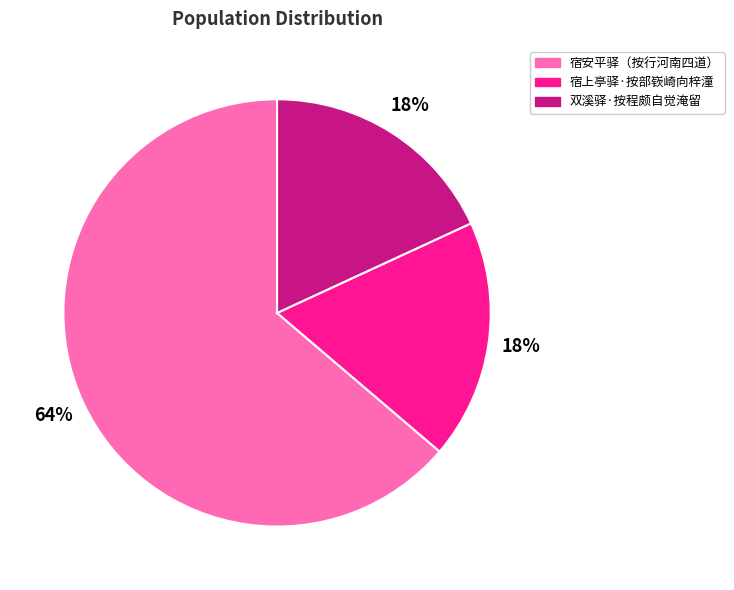

To the nearest percent, what percentage of the pie is 宿安平驿（按行河南四道）?

64%